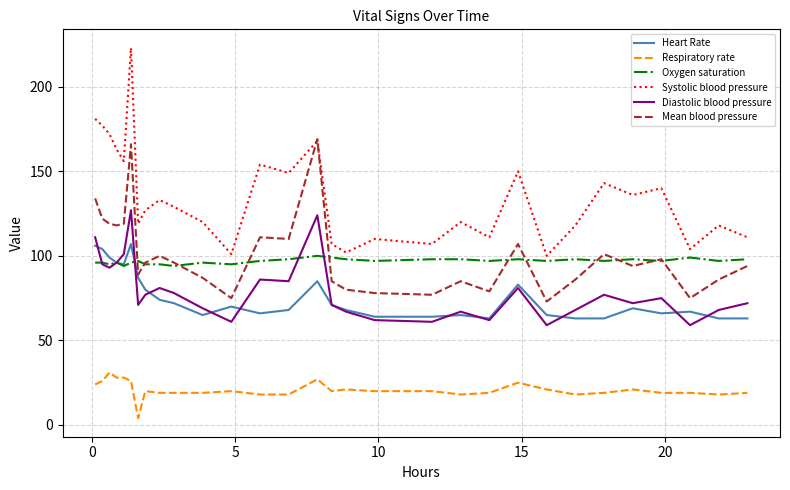

True or false: Respiratory rate and Diastolic blood pressure intersect in this chart.

False